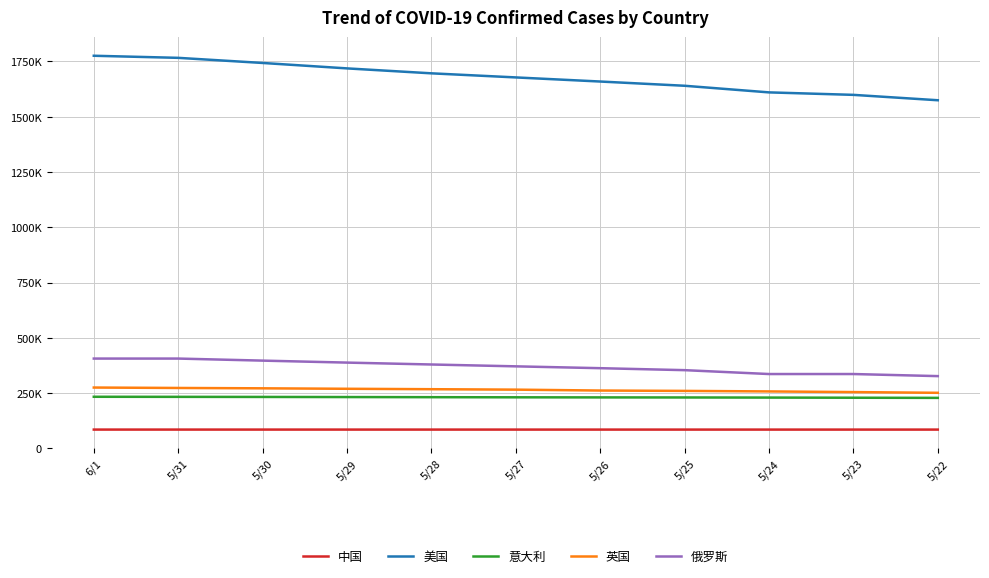

At which category does the chart reach its minimum across all series?

5/22